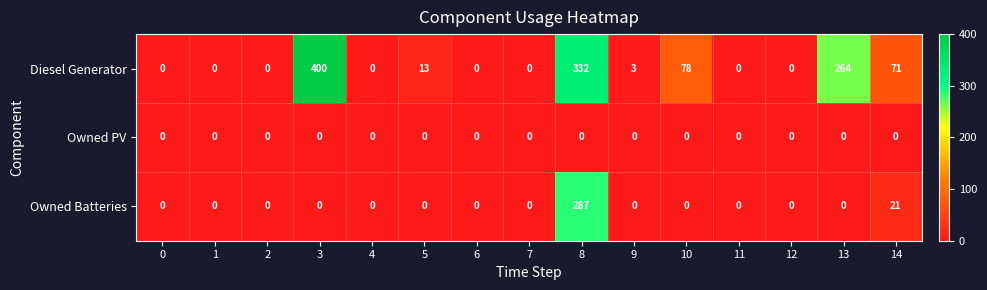

At which category is the sum across all series the highest?

8